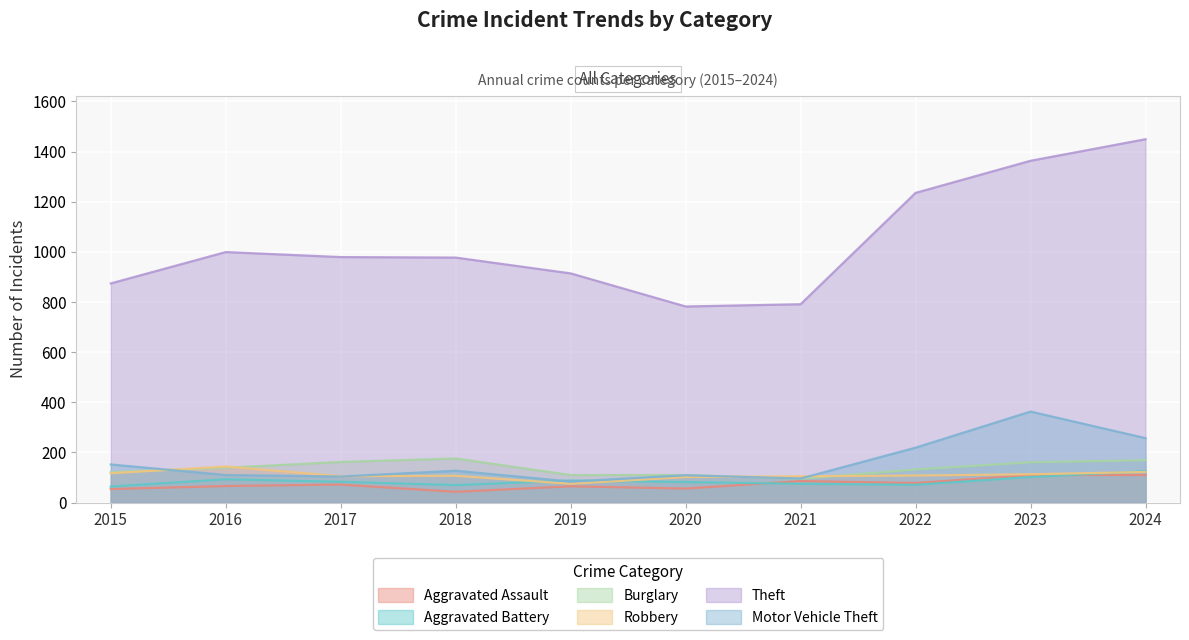

True or false: Robbery and Aggravated Assault intersect in this chart.

False